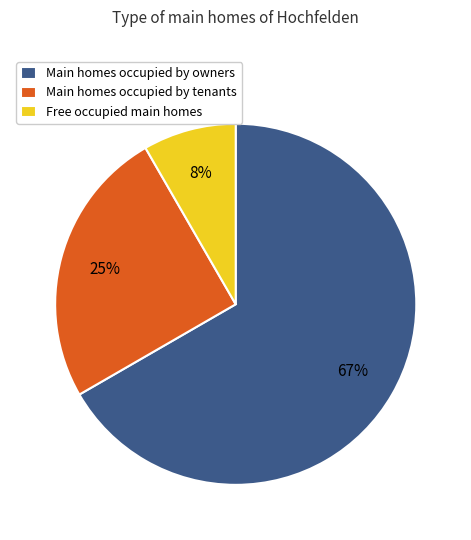

To the nearest percent, what portion does Main homes occupied by owners represent?

67%